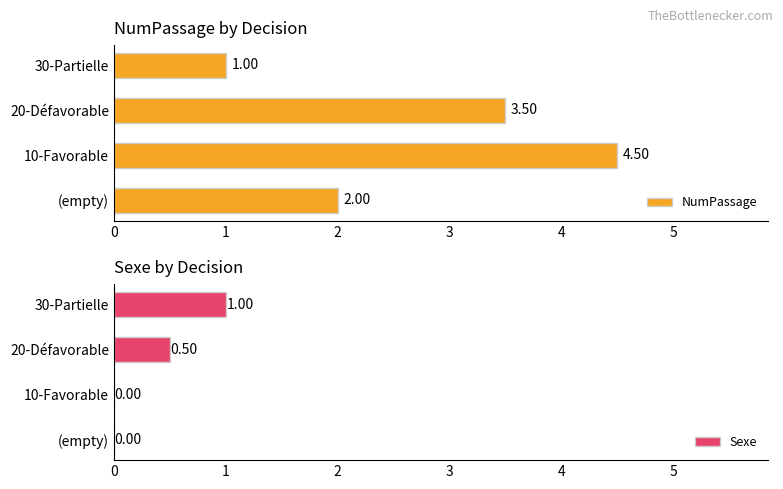

At which label is NumPassage closest to 2?

(empty)